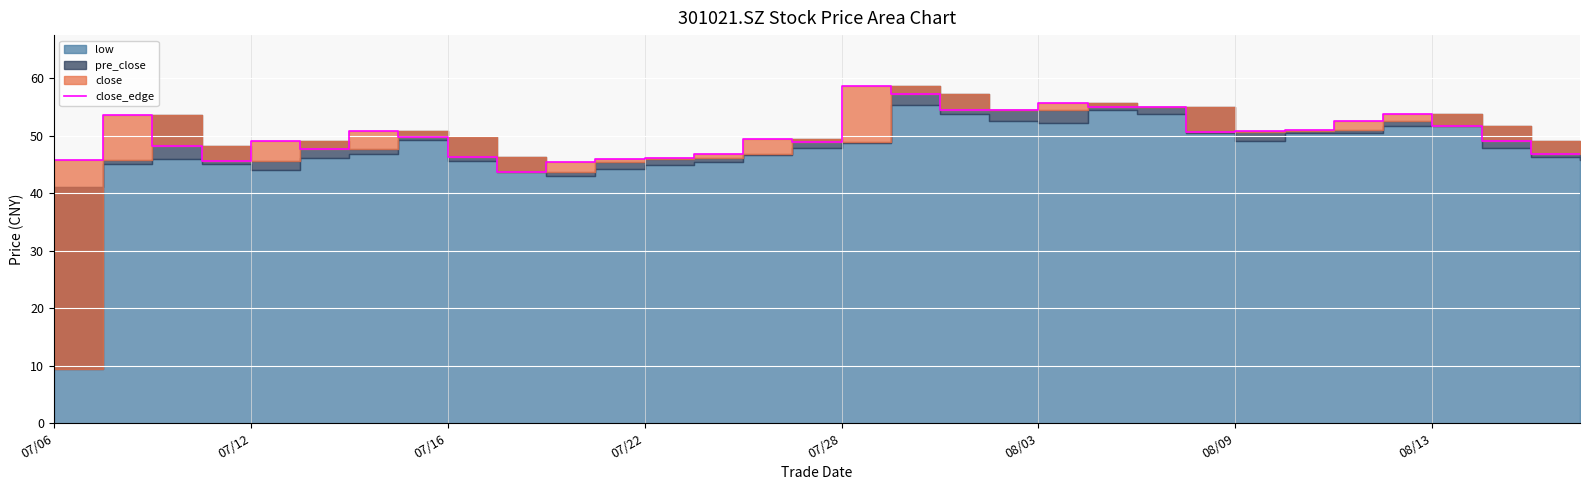

True or false: the data shows 15.1 at 08/09.

False